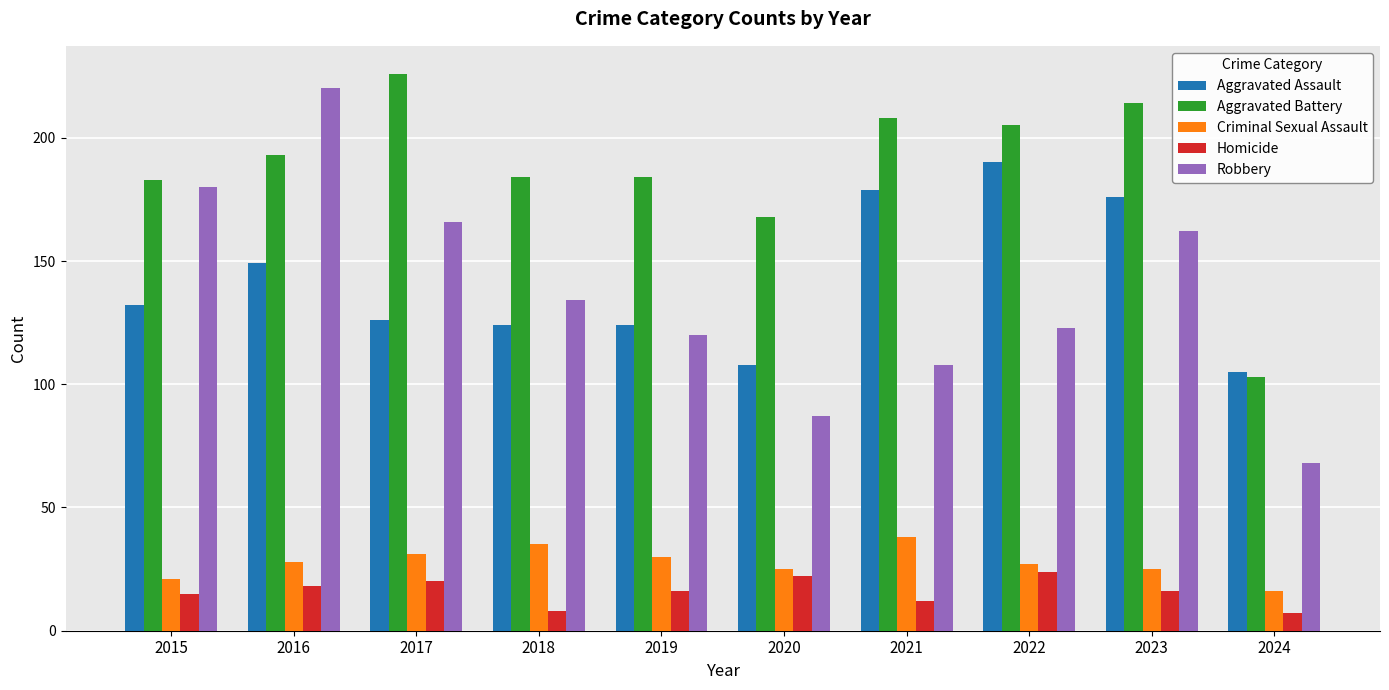

What is the value of the Aggravated Battery bar at the 10th from the left?

103